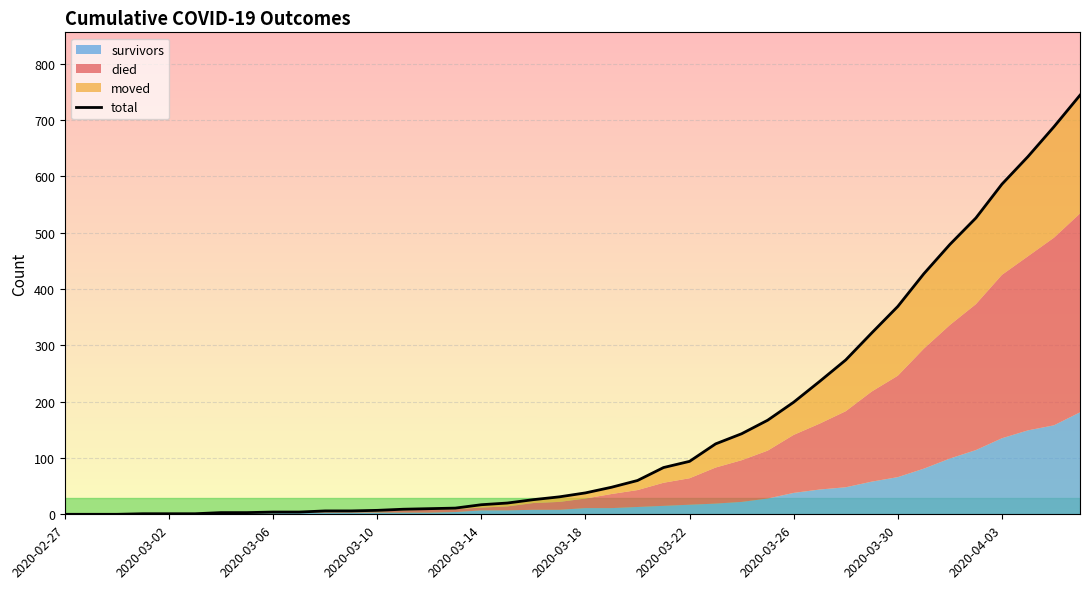

What position from the left is 2020-03-18?

21